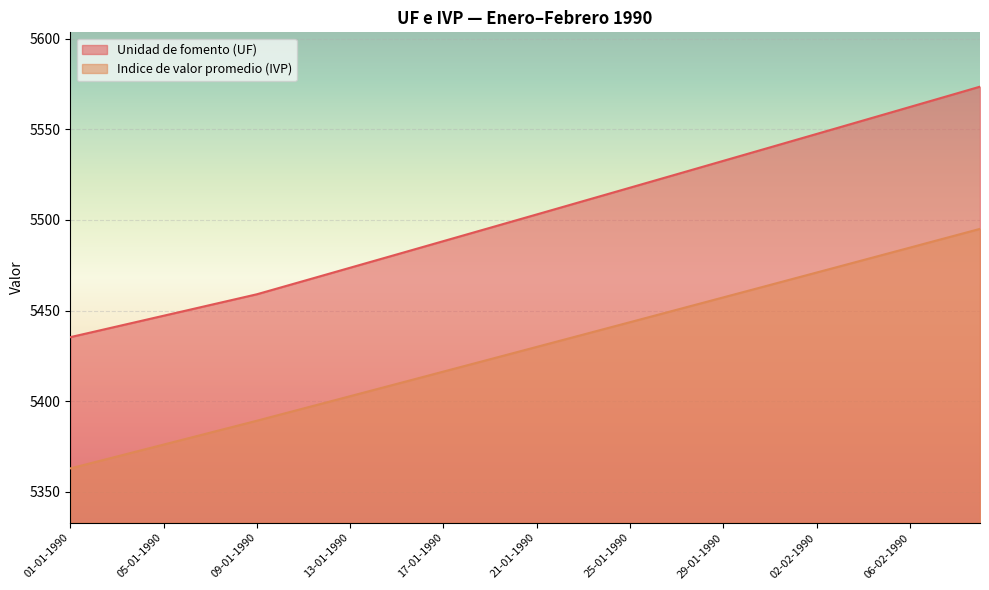

List the series in order of their peak value, lowest first.

Indice de valor promedio (IVP), Unidad de fomento (UF)